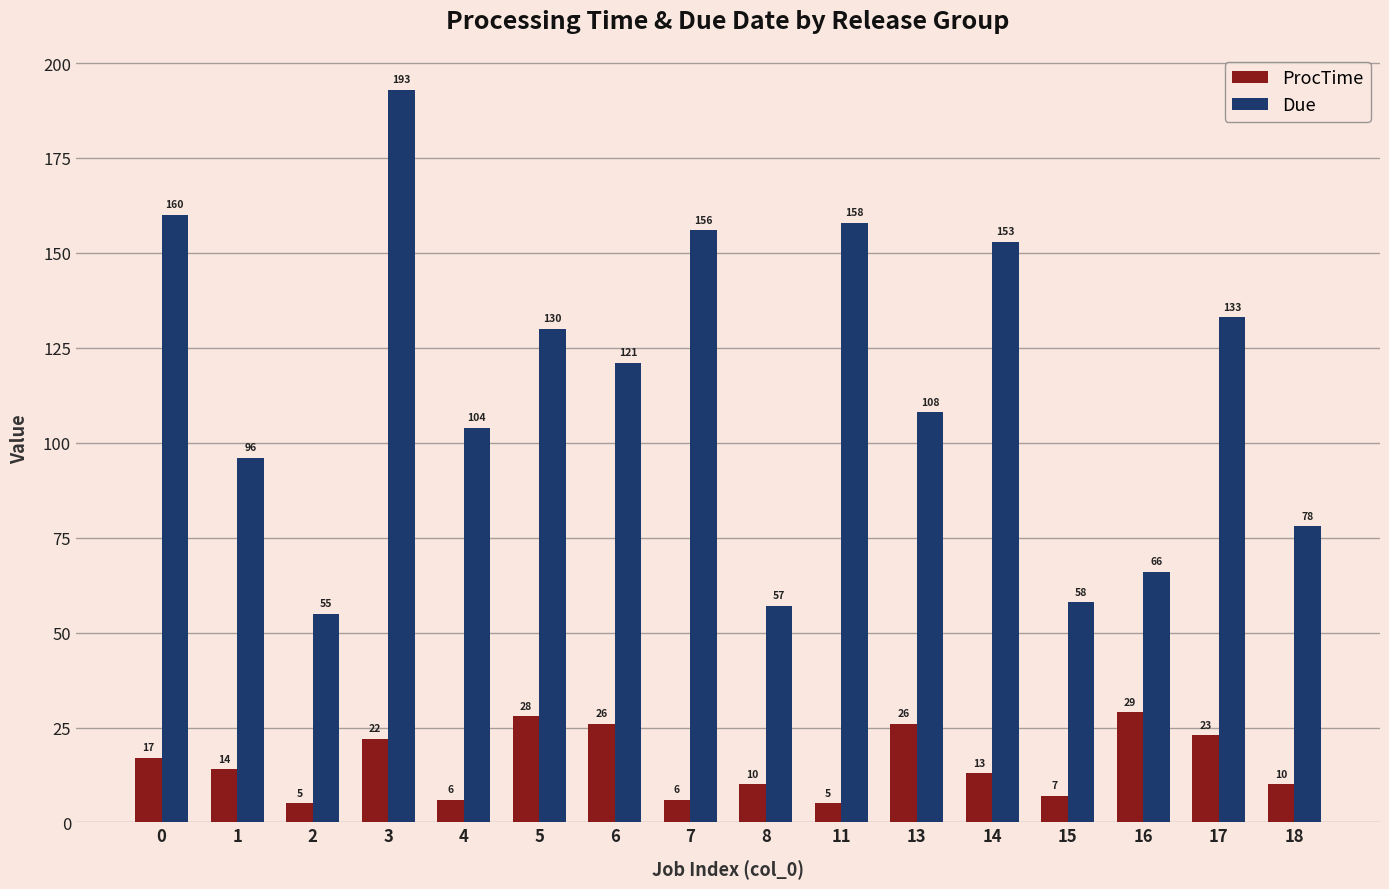

At 17, list the series in order from smallest to largest.

ProcTime, Due